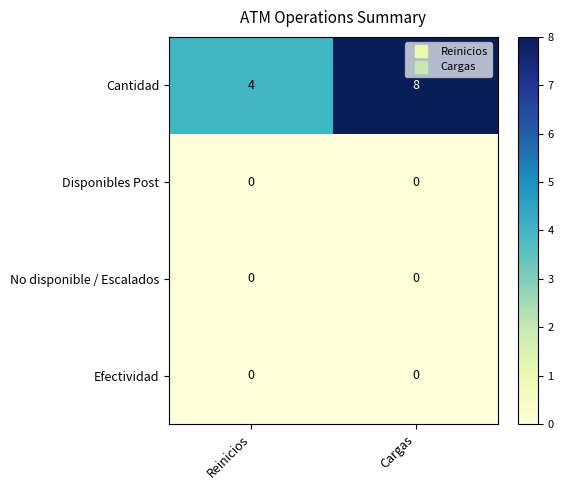

At which category is the sum across all series the highest?

Cargas